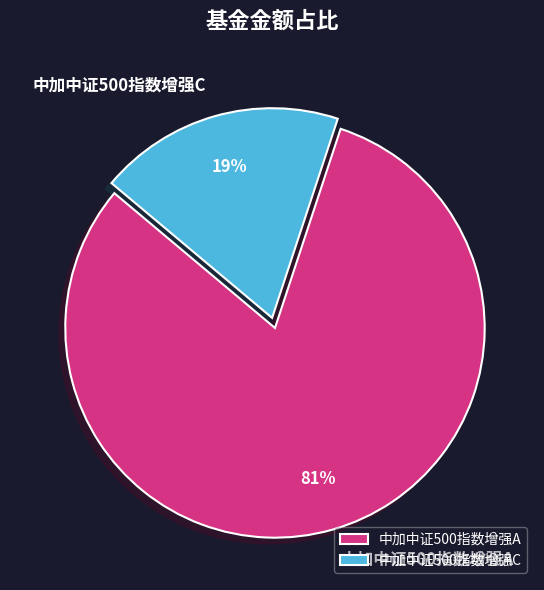

Rank the categories by value from lowest to highest.

中加中证500指数增强C, 中加中证500指数增强A